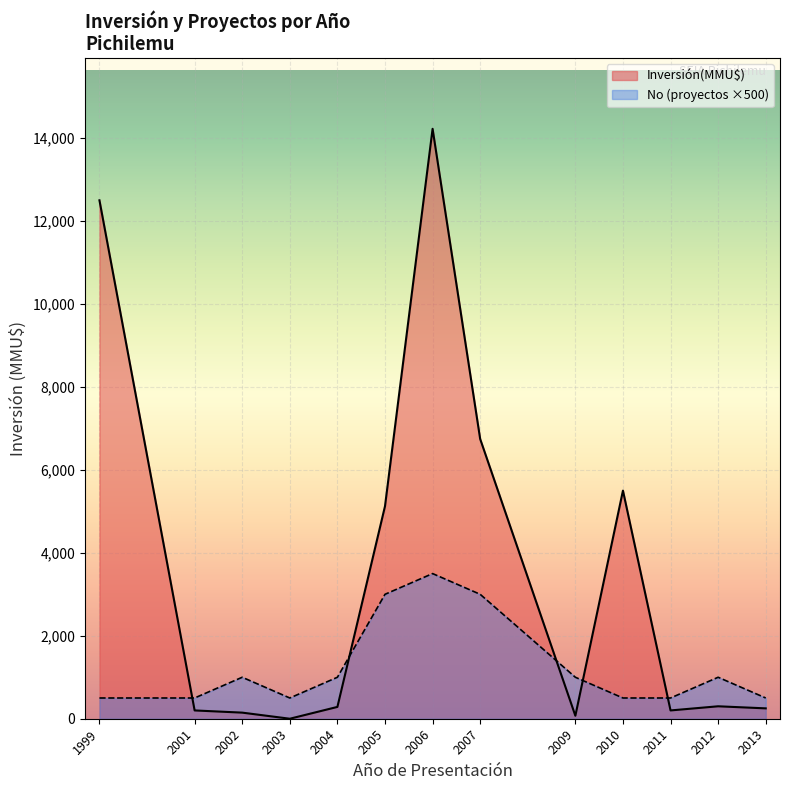

Where does the No series first go above 19?

1999